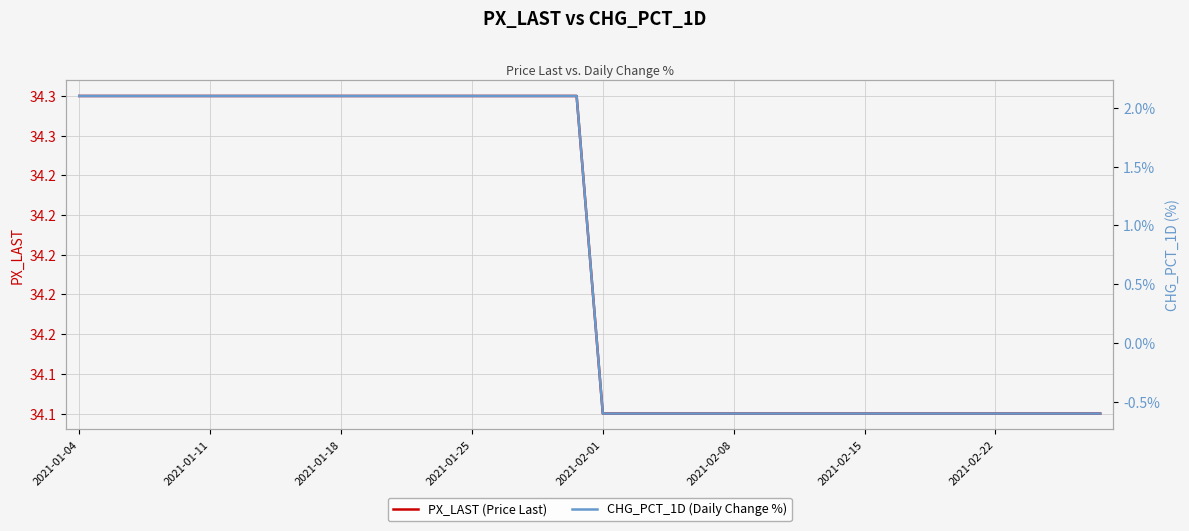

True or false: CHG_PCT_1D (Daily Change %) has more than 2 points higher than both neighbors.

False